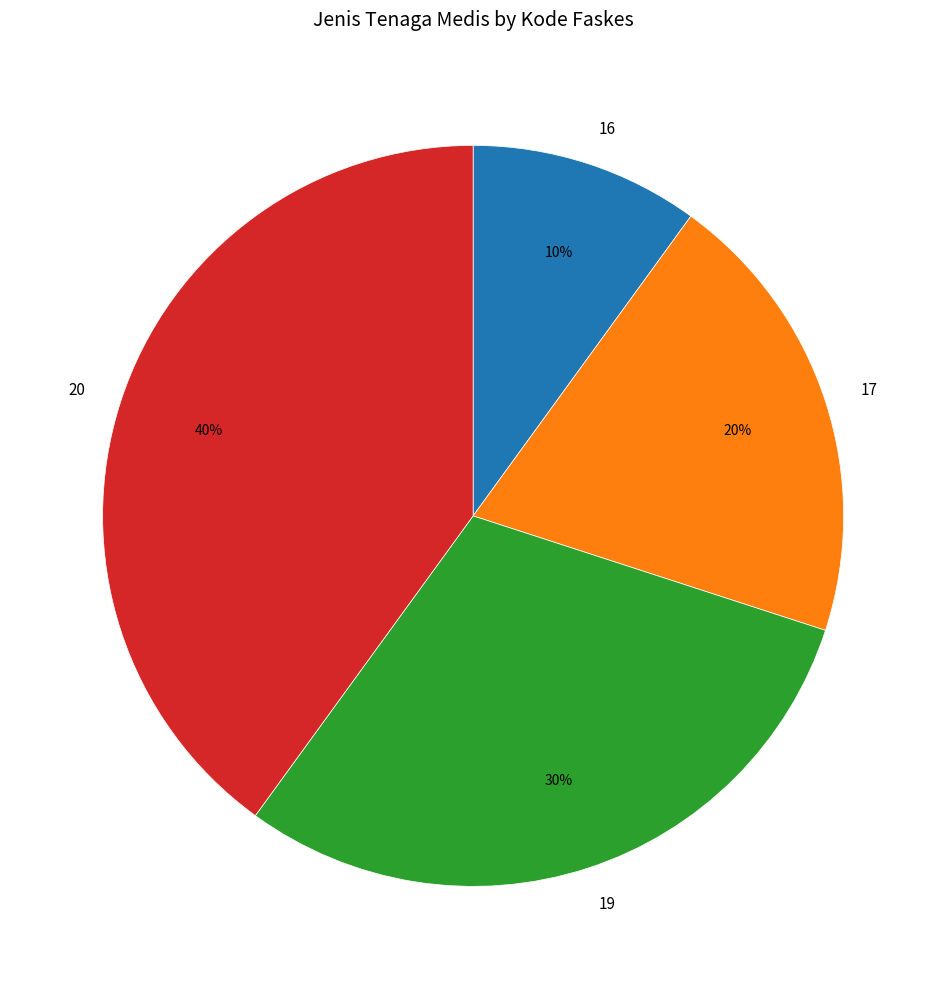

Rank the categories by value from lowest to highest.

16, 17, 19, 20